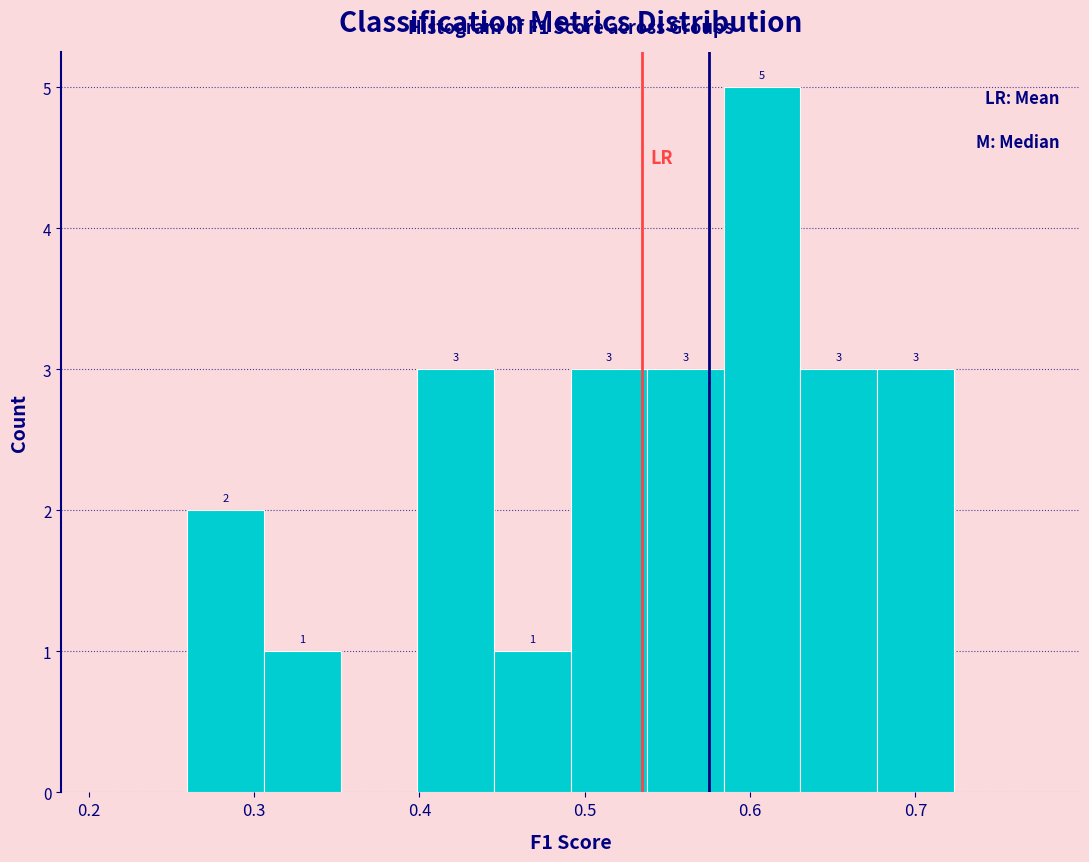

Which range on the x-axis has the tallest bar?

0.58 to 0.63